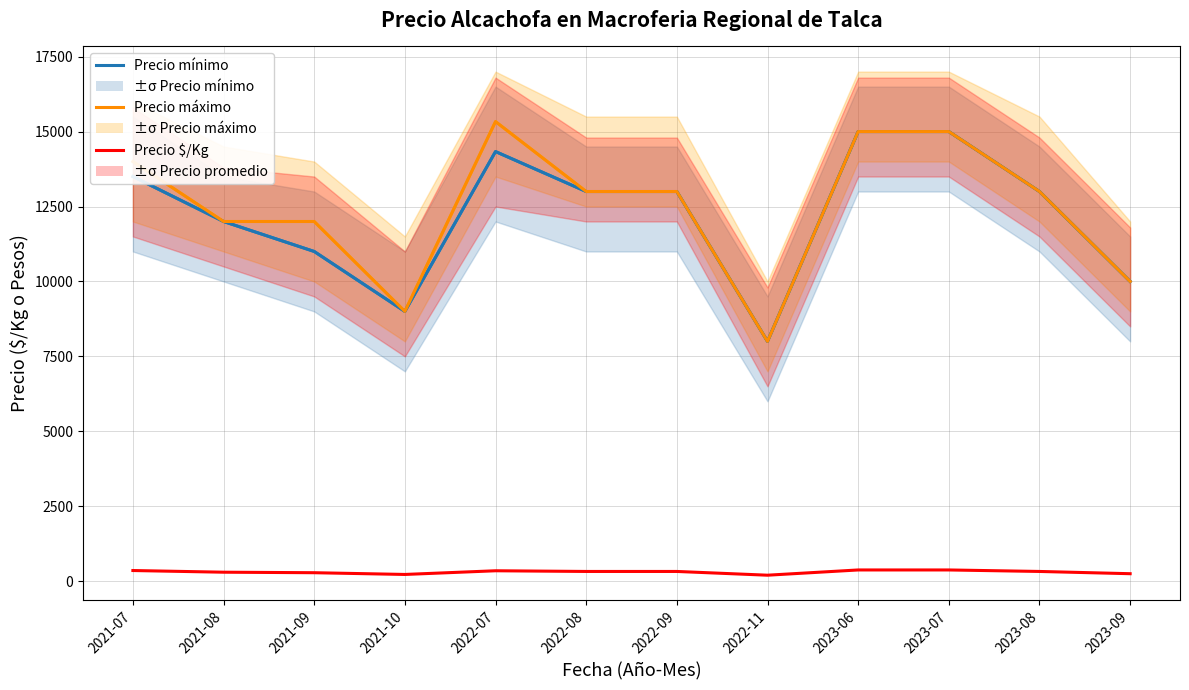

What is the average value of the Precio $/Kg series?

307